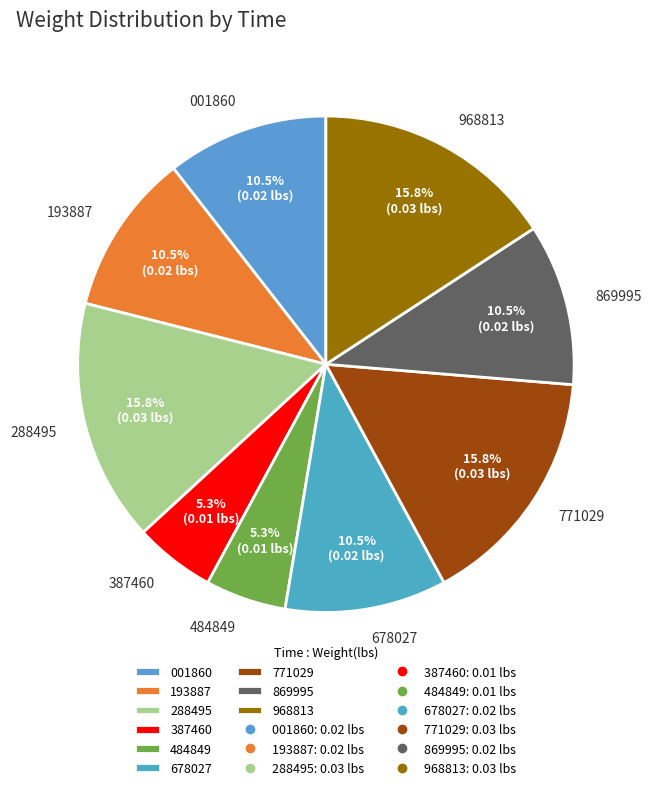

Is the sum of 678027 and 484849 greater than half?

No